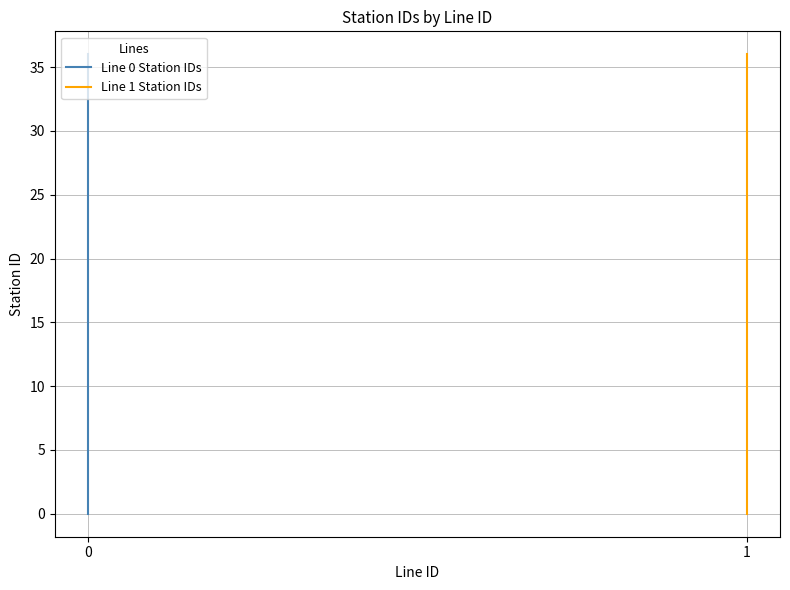

What is the difference between the Line 1 Station IDs values at 14 and 17?

3